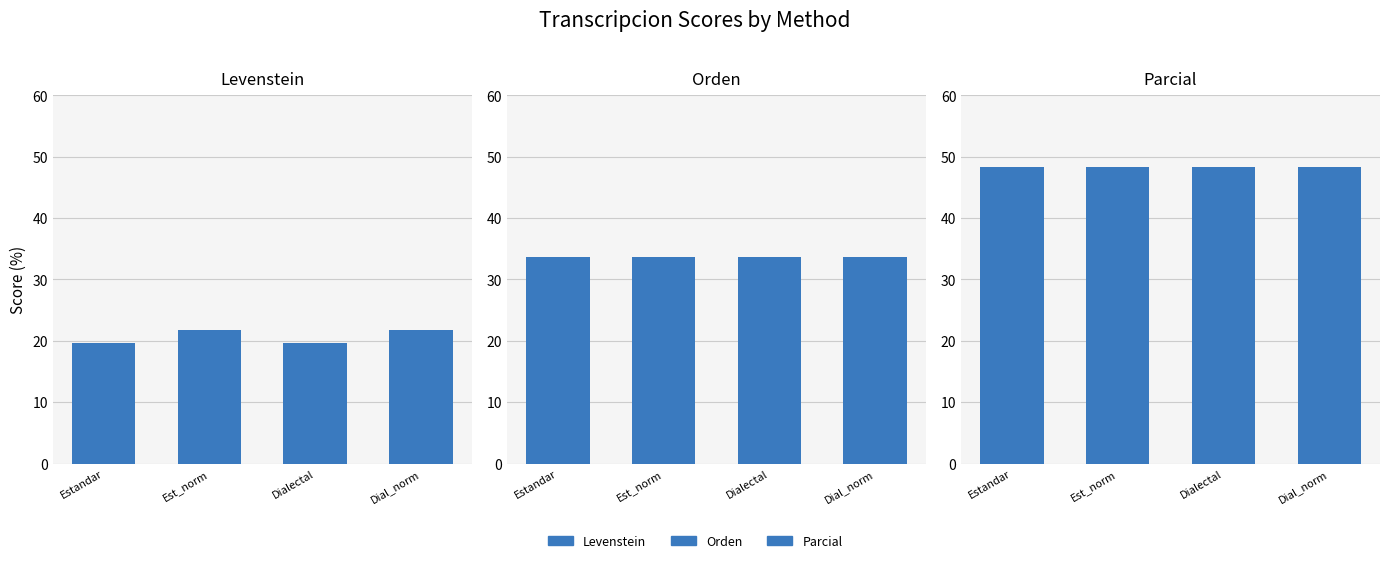

Which category has the lowest value across all series?

Estandar